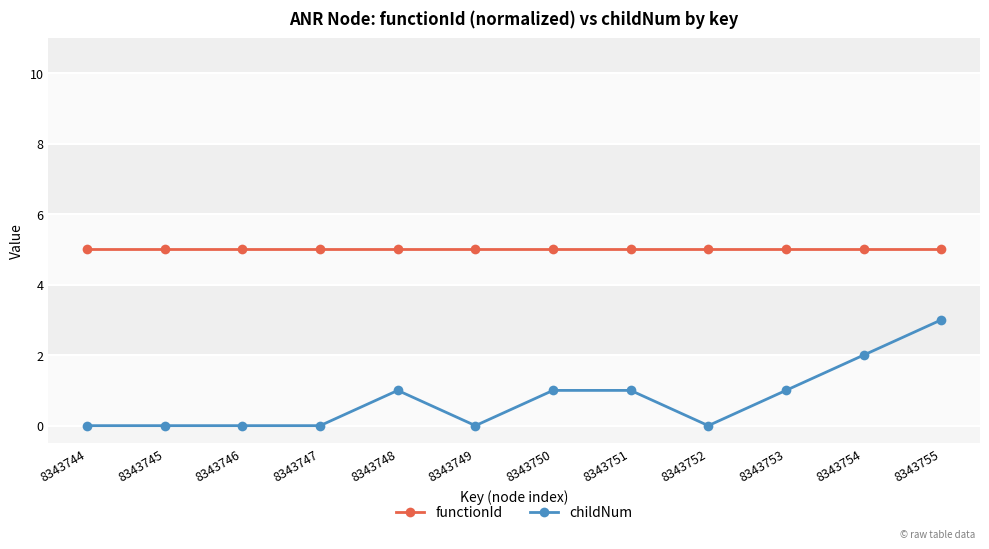

Reading left to right, list all the values displayed in this chart.

functionId: 5	5	5	5	5	5	5	5	5	5	5	5
childNum: 0	0	0	0	1	0	1	1	0	1	2	3